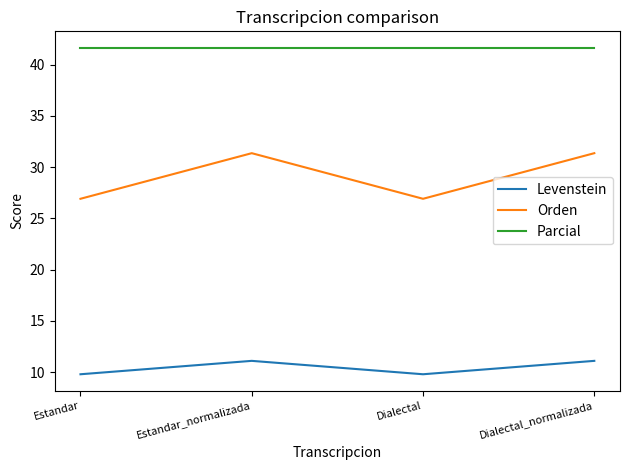

What is the total value across all series at Dialectal_normalizada?

84.2